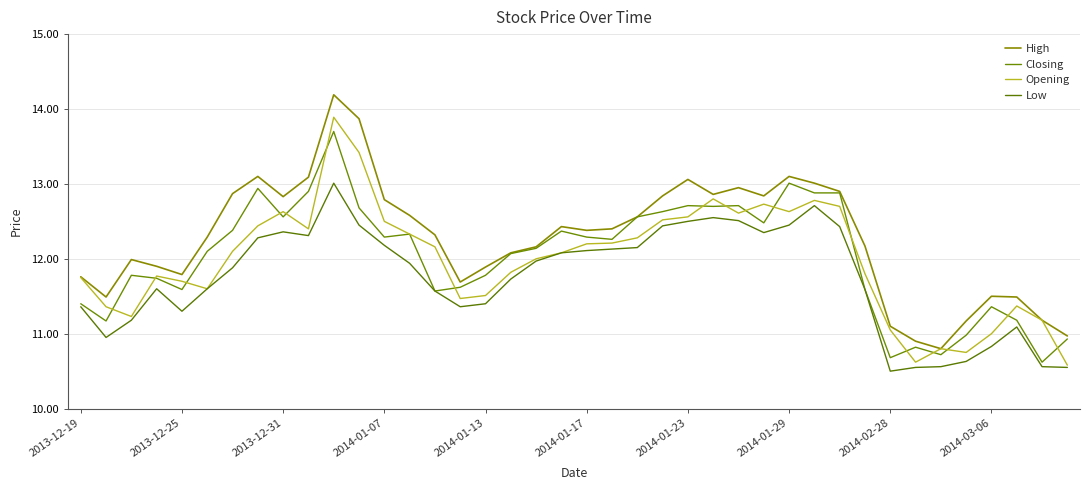

True or false: Closing and Low intersect in this chart.

False